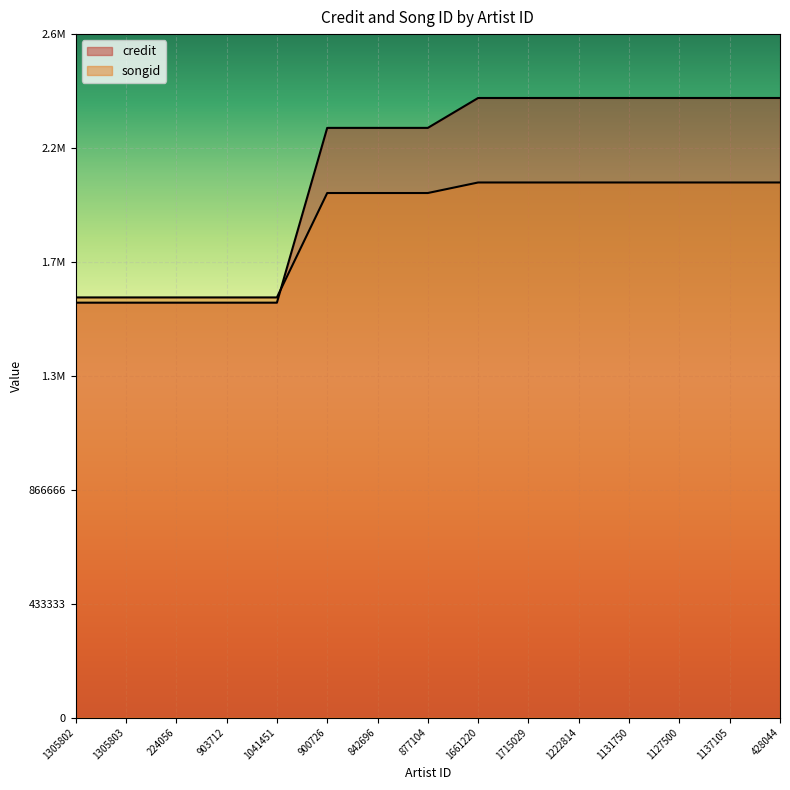

List the labels in order of credit value, smallest first.

1305802, 1305803, 224056, 903712, 1041451, 900726, 842696, 877104, 1661220, 1715029, 1222814, 1131750, 1127500, 1137105, 428044